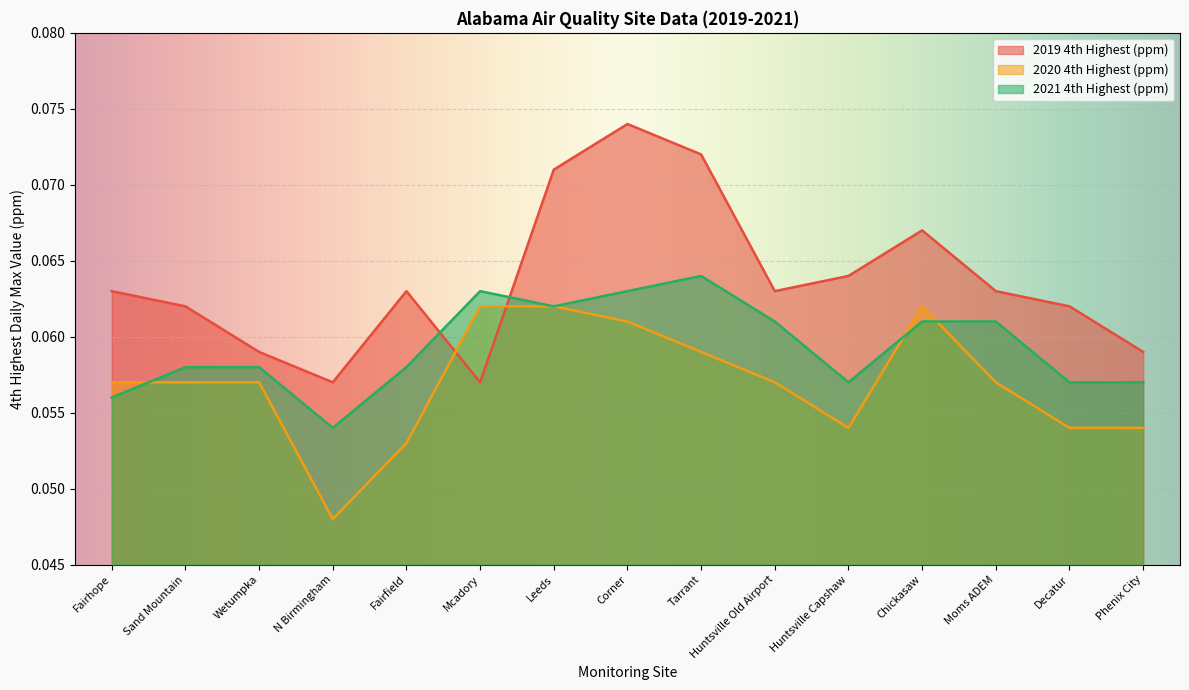

Which has a higher value, Huntsville Capshaw or Corner?

Corner